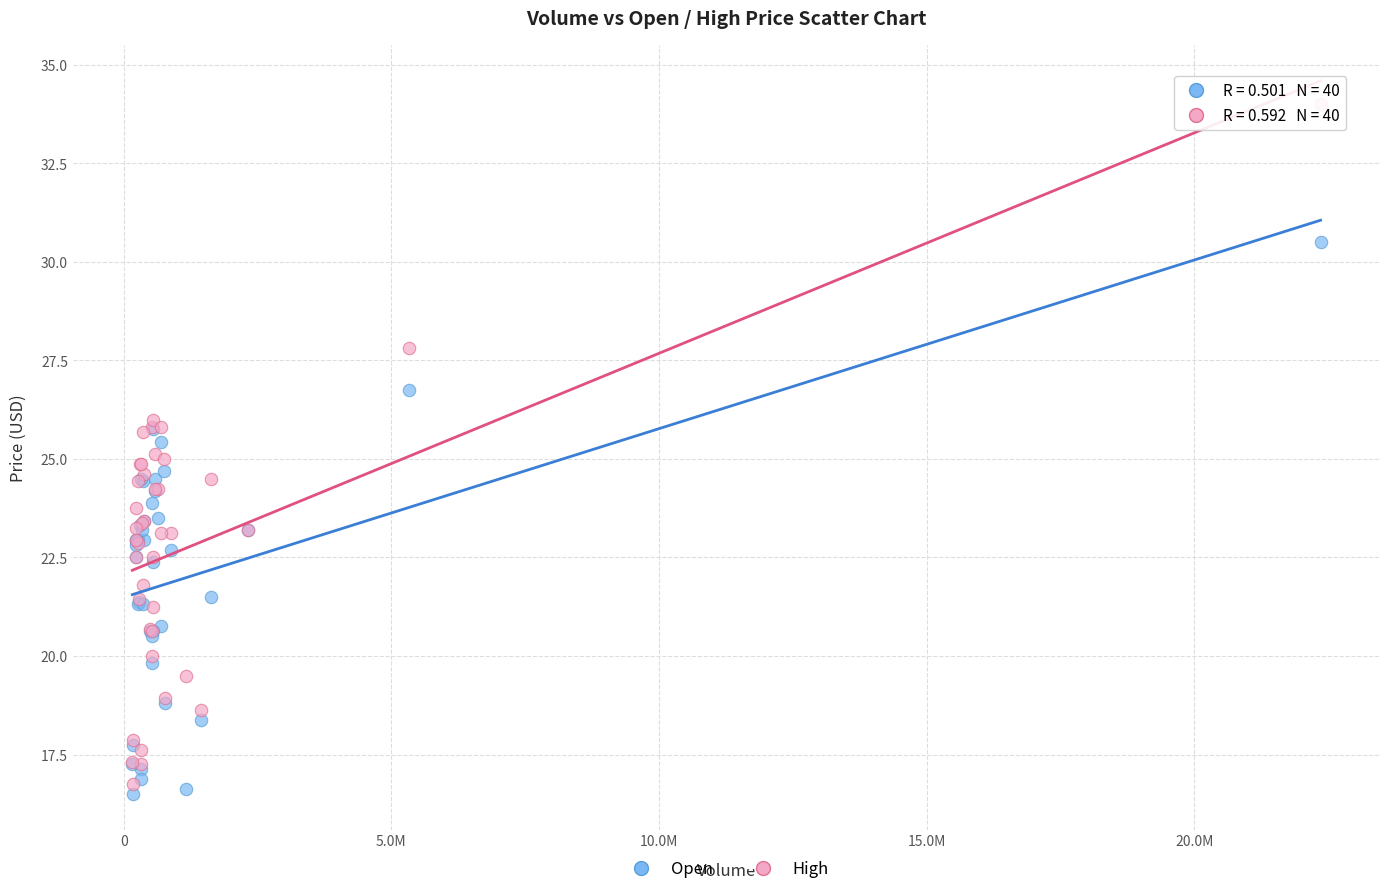

What are all the series names shown in the legend?

Open, High